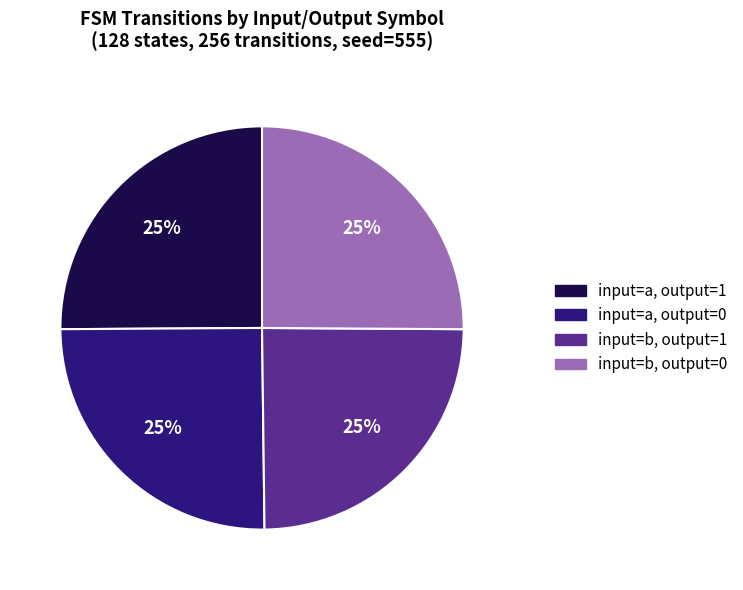

Approximately how many times larger is the value at input=b, output=1 compared to input=a, output=1?

1.0